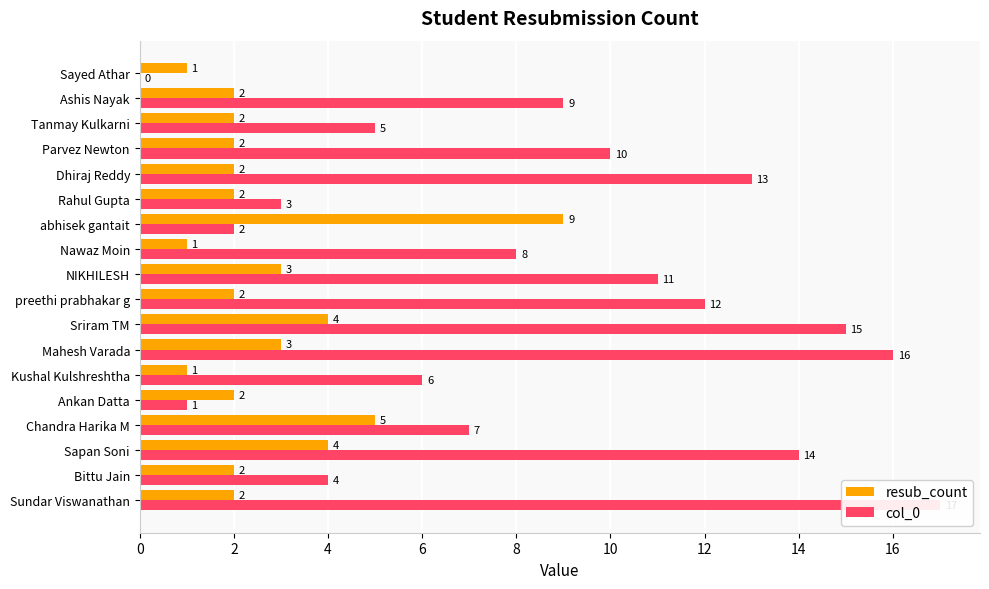

What is the value of the col_0 bar at the 11th from the left?

6